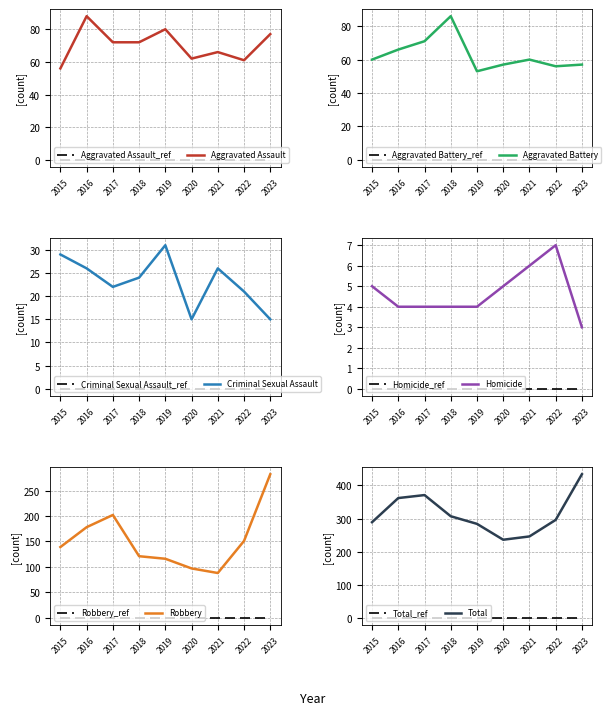

Reading right to left, extract all data points from this chart.

Aggravated Assault: 2023=77	2022=61	2021=66	2020=62	2019=80	2018=72	2017=72	2016=88	2015=56
Aggravated Battery: 2023=57	2022=56	2021=60	2020=57	2019=53	2018=86	2017=71	2016=66	2015=60
Criminal Sexual Assault: 2023=15	2022=21	2021=26	2020=15	2019=31	2018=24	2017=22	2016=26	2015=29
Homicide: 2023=3	2022=7	2021=6	2020=5	2019=4	2018=4	2017=4	2016=4	2015=5
Robbery: 2023=282	2022=151	2021=88	2020=97	2019=116	2018=121	2017=202	2016=178	2015=139
Total: 2023=434	2022=296	2021=246	2020=236	2019=284	2018=307	2017=371	2016=362	2015=289